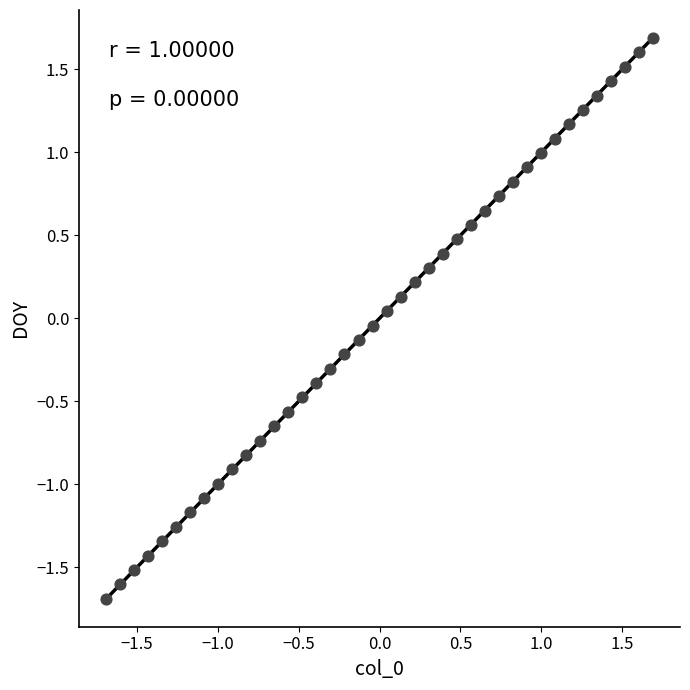

What is the range of Y values (max minus min)?

3.4